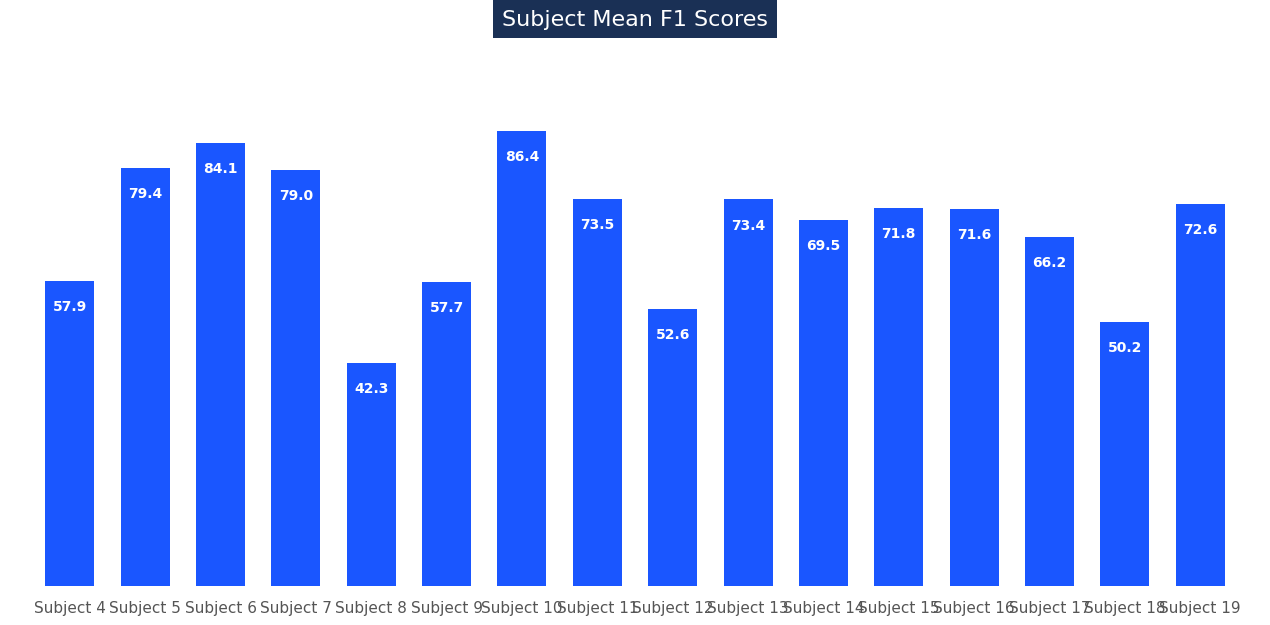

What is the value of the 4th bar from the left?

79.0